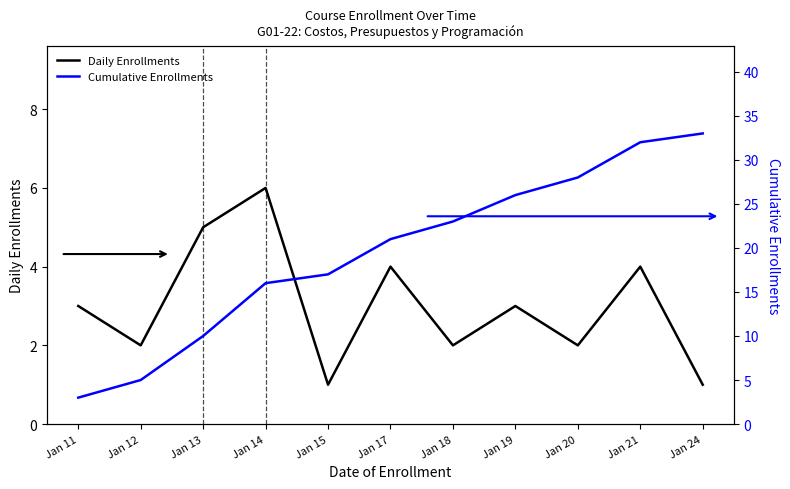

Reading left to right, list all the values displayed in this chart.

Daily Enrollments: Jan 11=3	Jan 12=2	Jan 13=5	Jan 14=6	Jan 15=1	Jan 17=4	Jan 18=2	Jan 19=3	Jan 20=2	Jan 21=4	Jan 24=1
Cumulative Enrollments: Jan 11=3	Jan 12=5	Jan 13=10	Jan 14=16	Jan 15=17	Jan 17=21	Jan 18=23	Jan 19=26	Jan 20=28	Jan 21=32	Jan 24=33